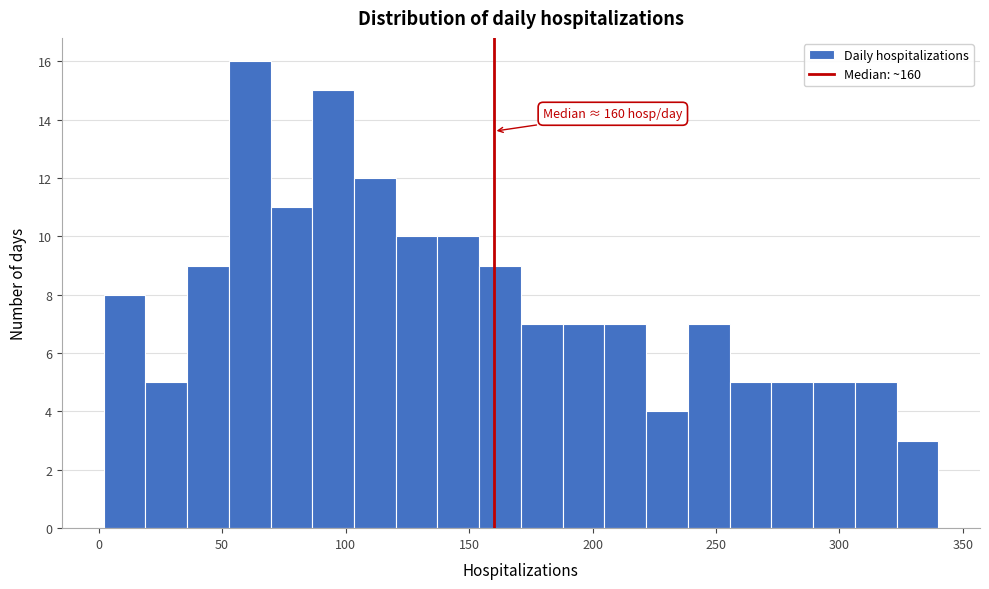

Around what value on the x-axis is the tallest bar? Give the approximate position of its centre, as read against the axis.

60